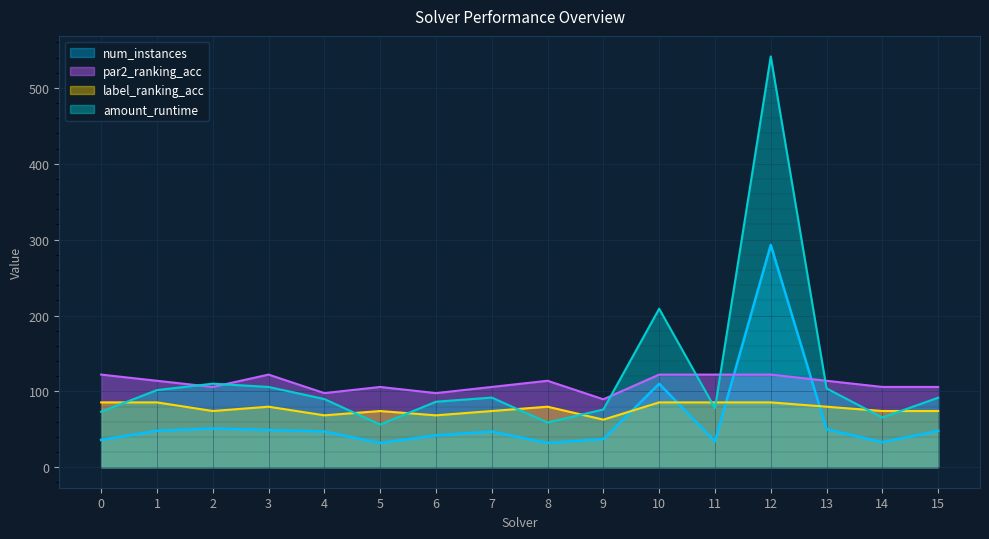

What is the average value of the par2_ranking_acc series?

110.4